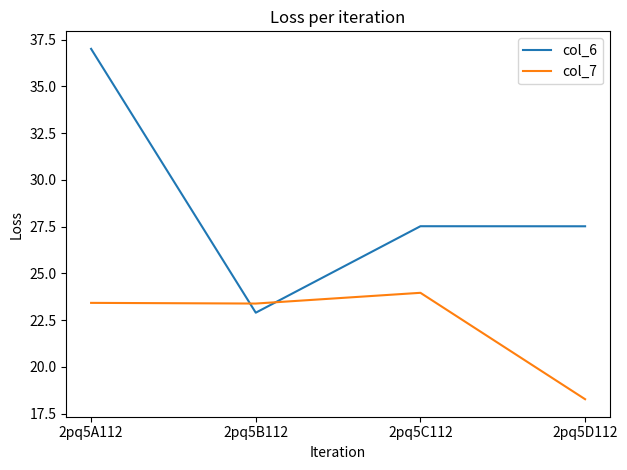

What position from the left is 2pq5D112?

4